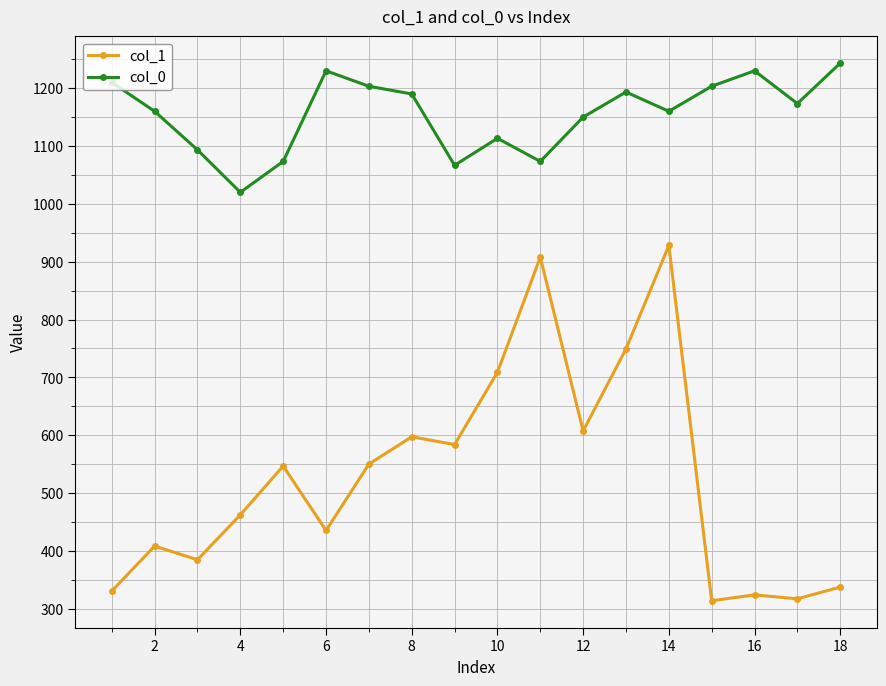

True or false: col_0 has more than 2 interior local peaks.

True